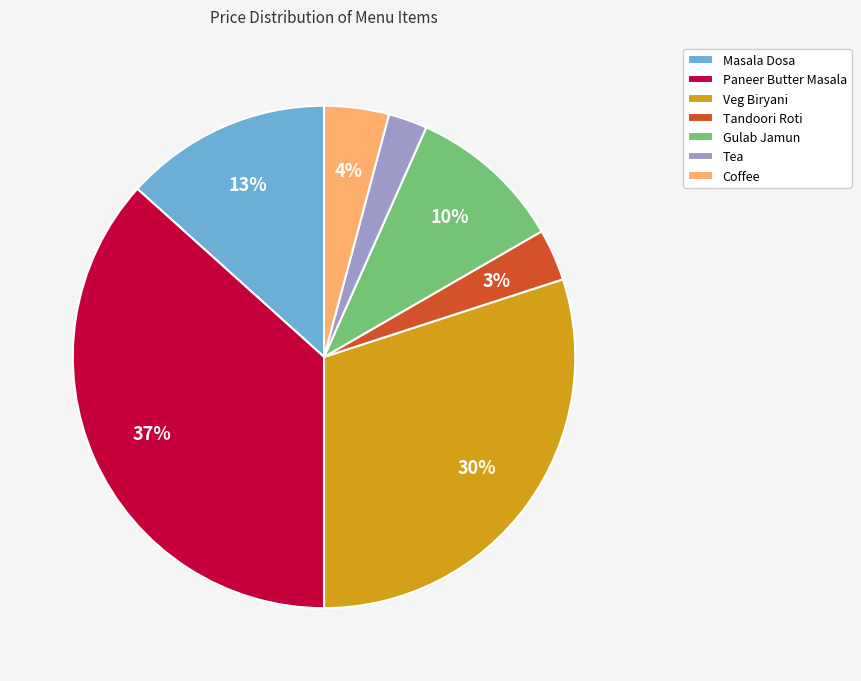

Which slice is the largest?

Paneer Butter Masala